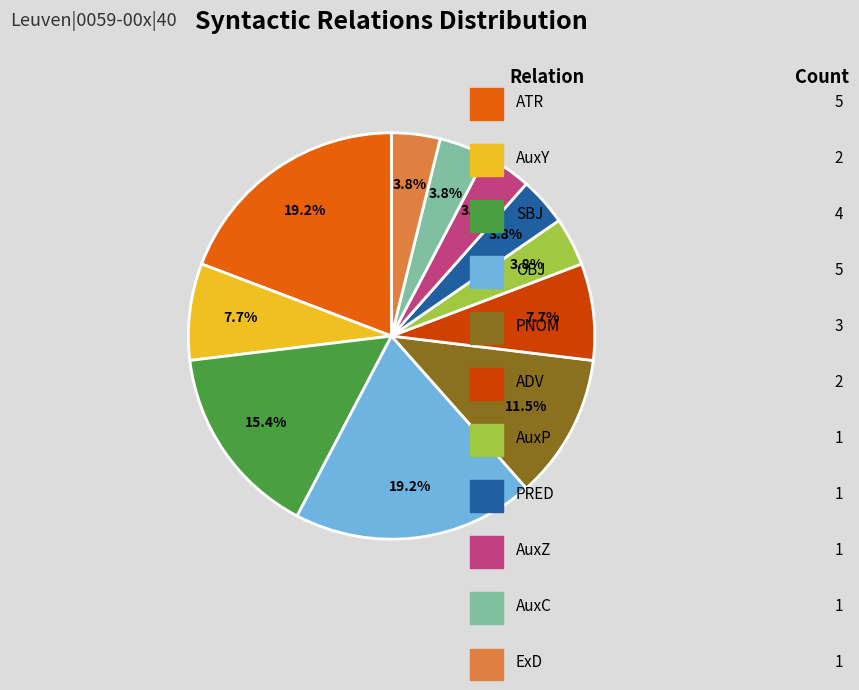

Count the number of slices in the pie.

11